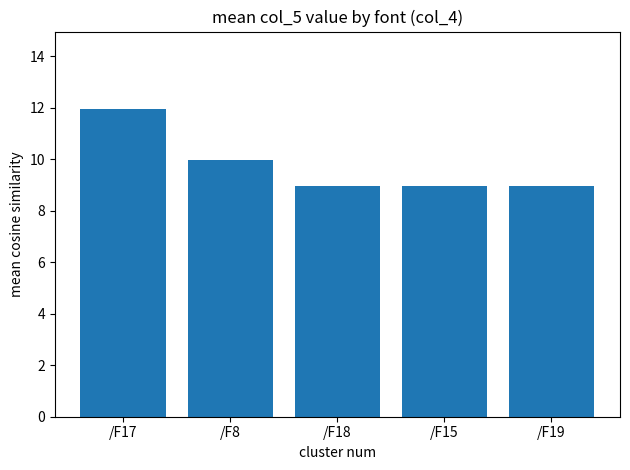

What is the greatest value displayed?

12.0